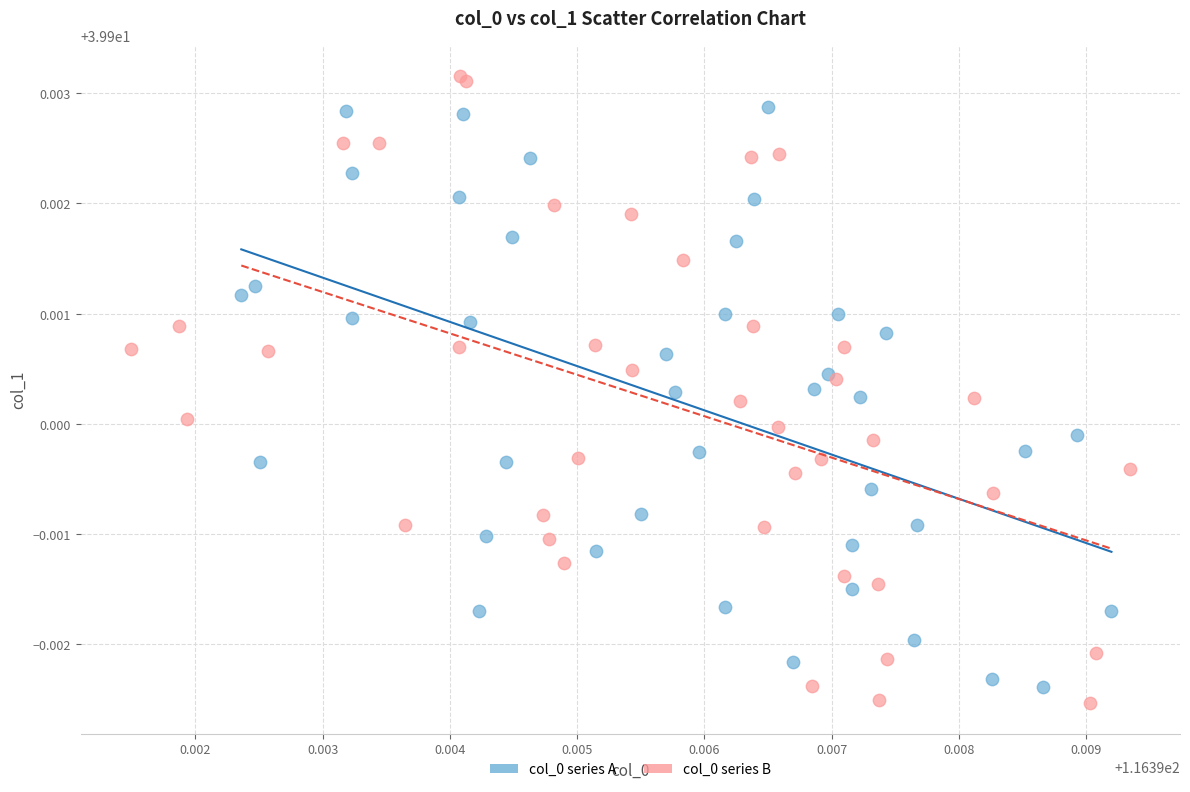

Which series reaches the maximum Y coordinate?

col_0 series B